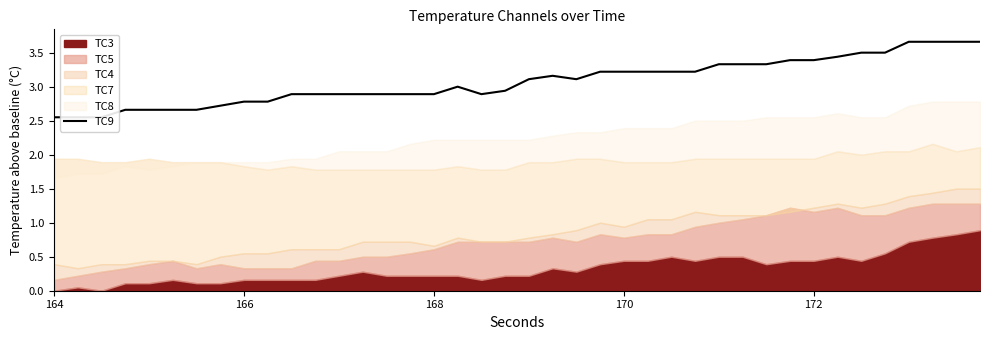

What is the sum of all values?

123.0